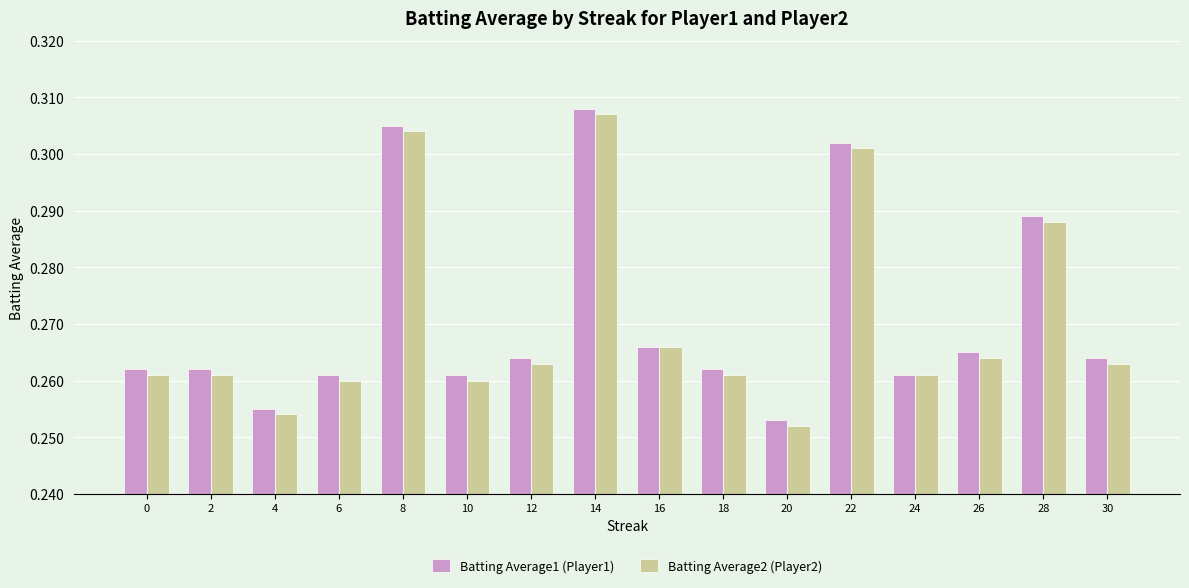

What is the sum of all Batting Average1 (Player1) values?

4.3